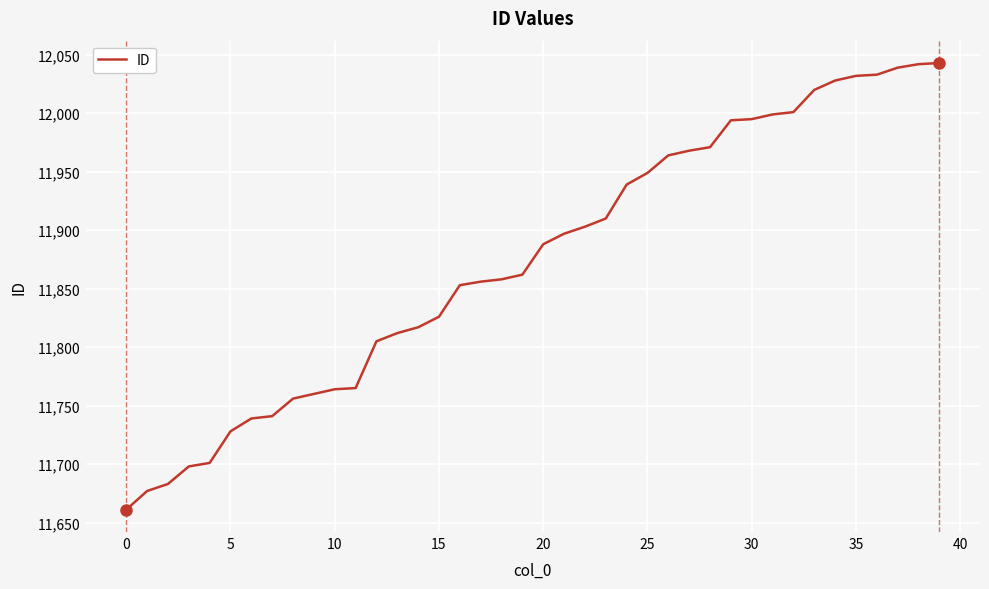

What is the smallest value displayed?

11661